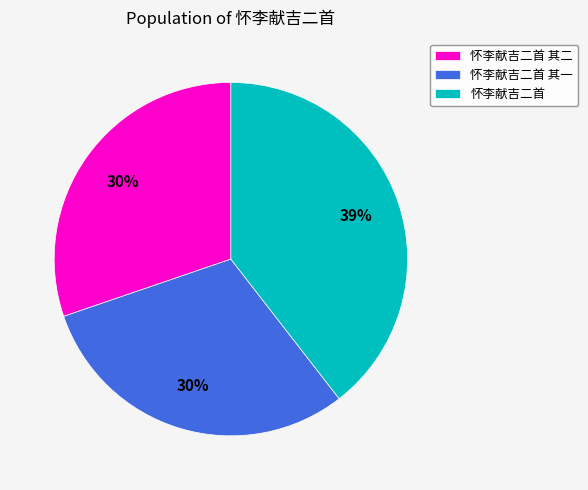

Is there a majority slice in this chart?

No